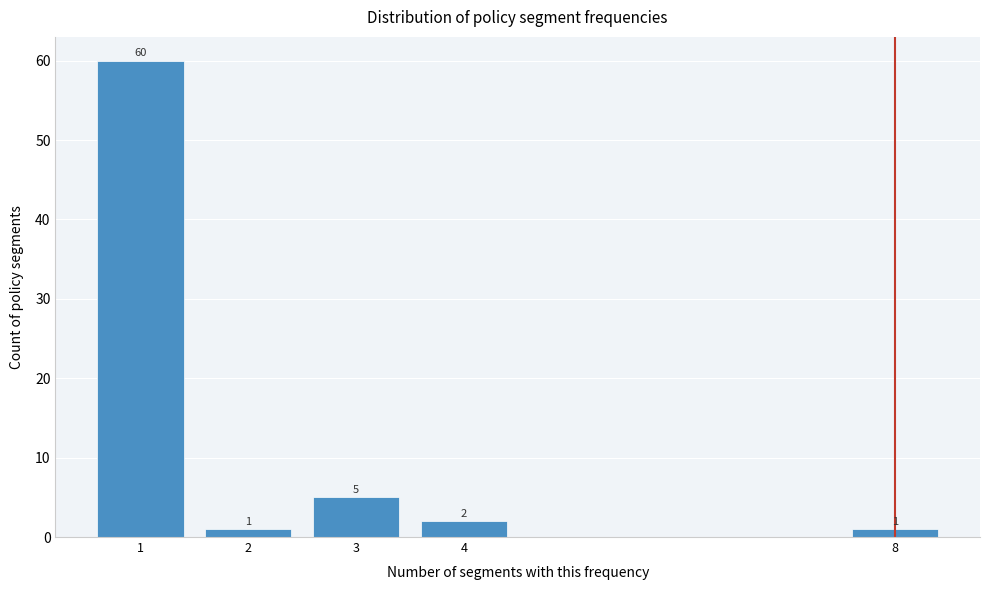

Reading left to right, extract all data points from this chart.

60	1	5	2	1